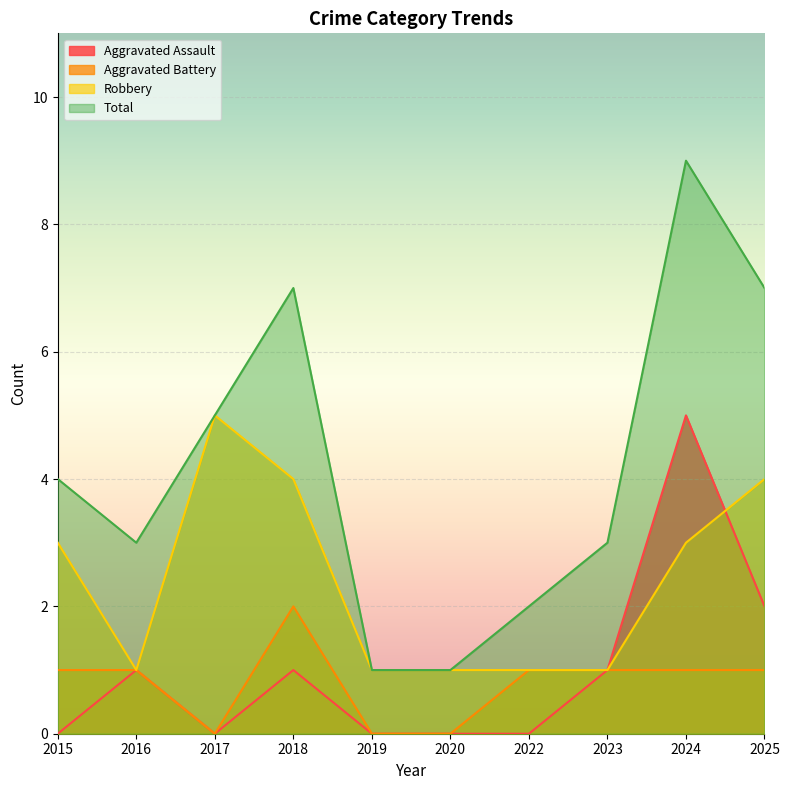

True or false: Total and Aggravated Battery cross at least once.

False